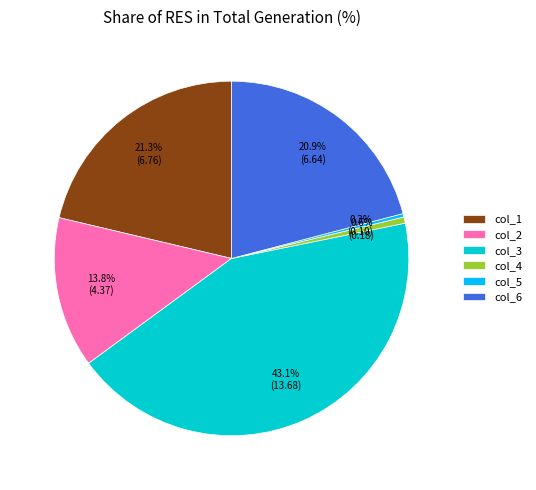

To the nearest percent, what portion does col_4 represent?

1%